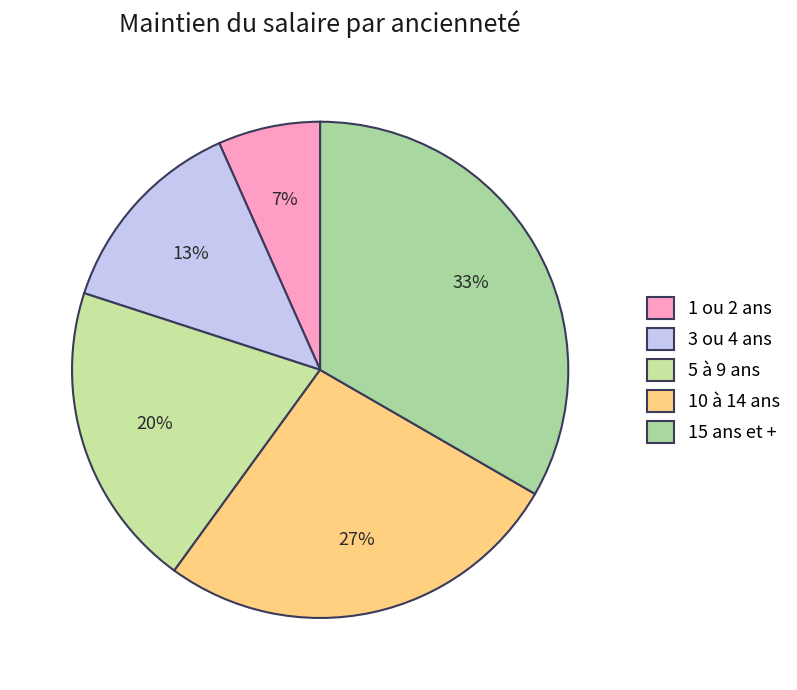

Is the sum of 3 ou 4 ans and 1 ou 2 ans greater than half?

No